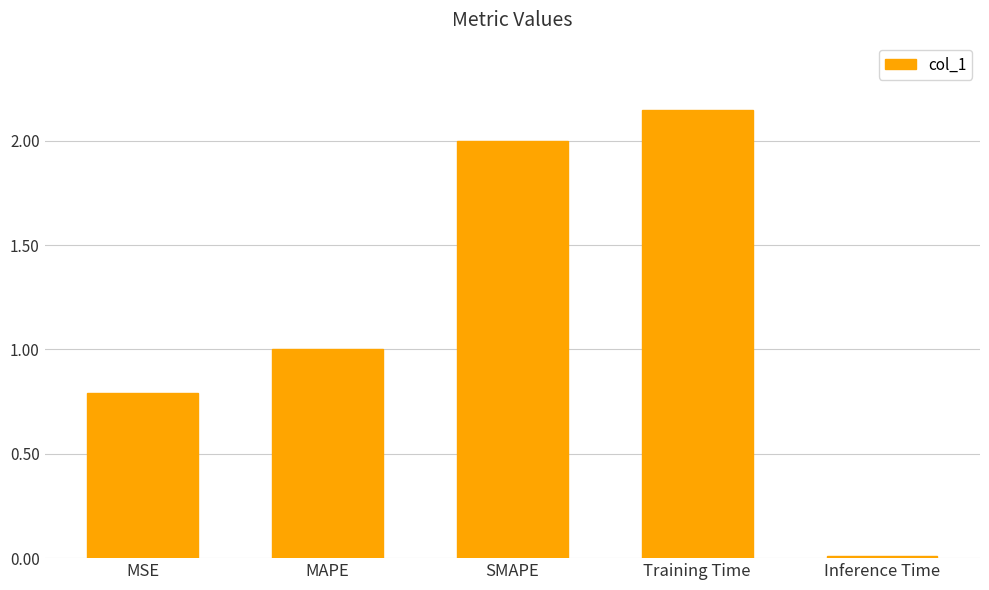

Which category has the highest value across all series?

Training Time